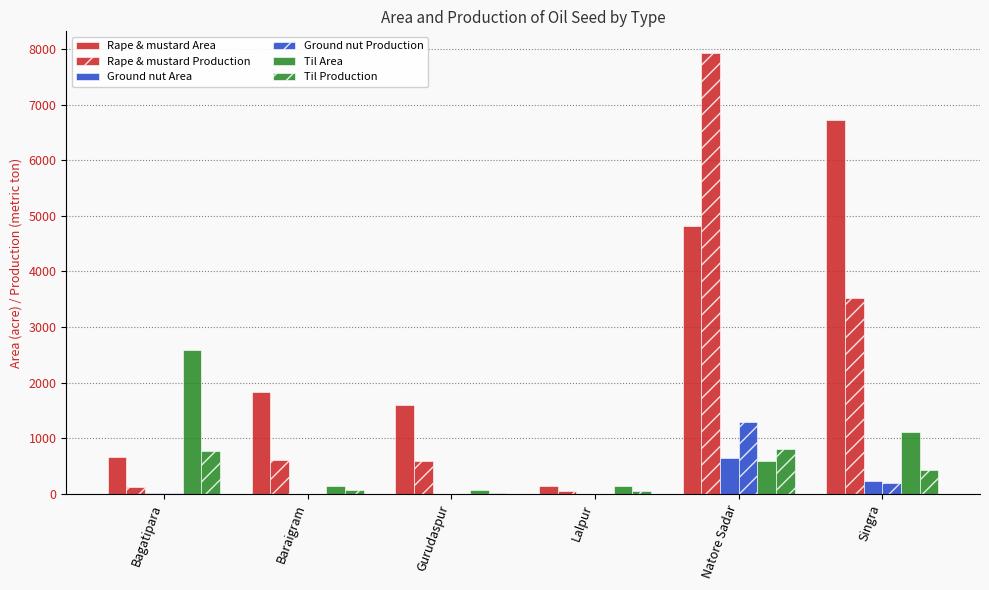

Which series has the widest spread of values?

Rape & mustard Production